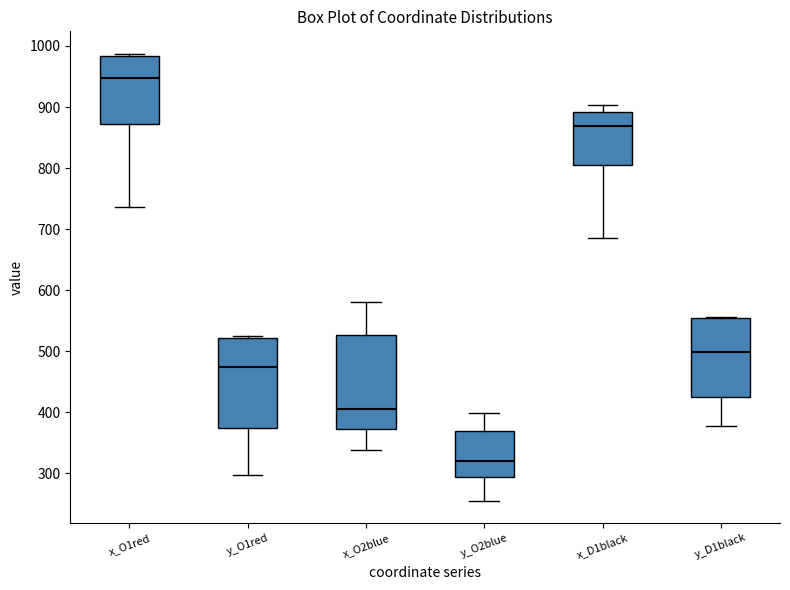

Which box has the highest median line?

x_O1red